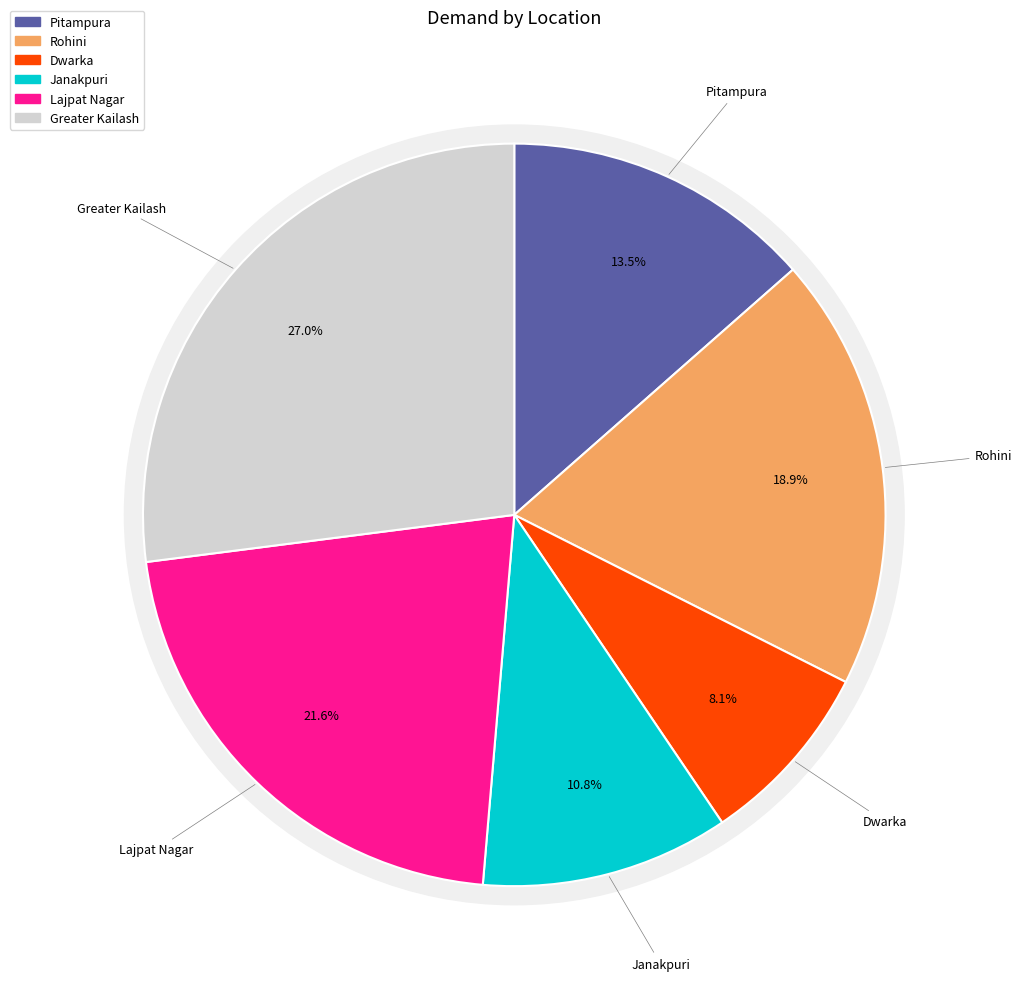

What percentage do Pitampura and Lajpat Nagar together represent?

35.1%